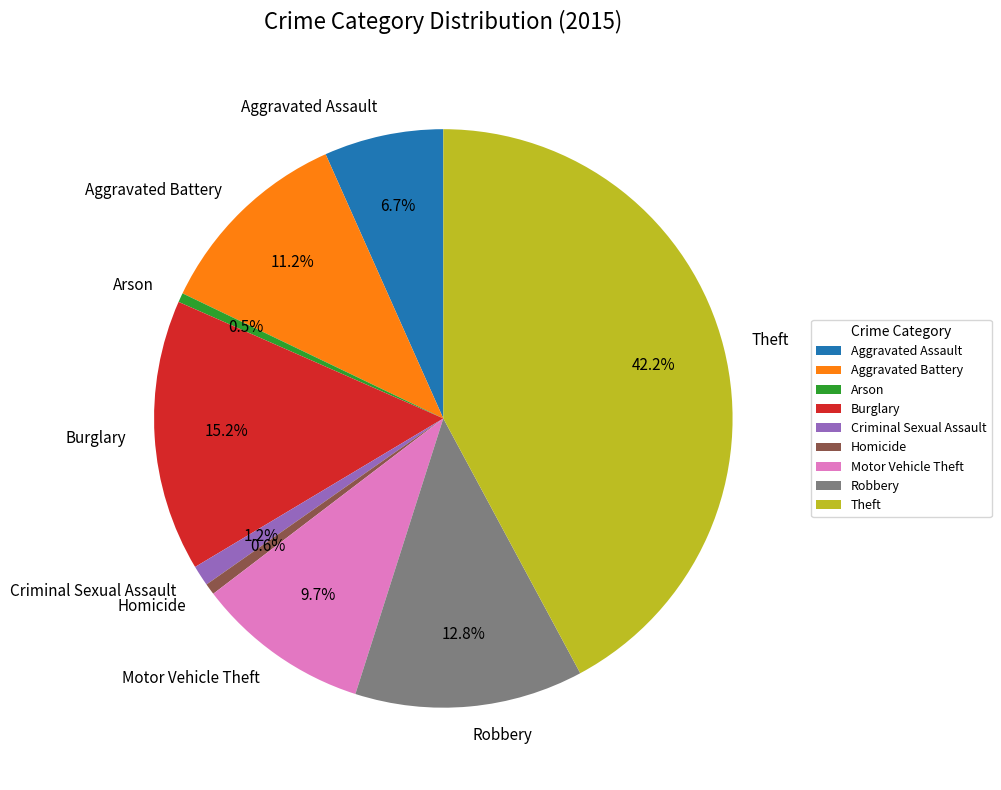

Which has a higher value, Arson or Burglary?

Burglary